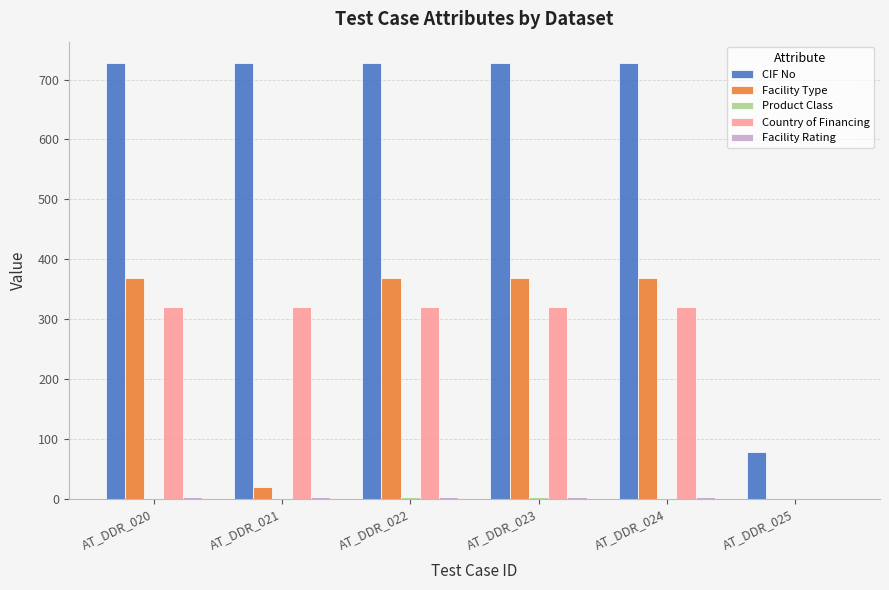

Is it true that Facility Type equals 229 at AT_DDR_020?

False